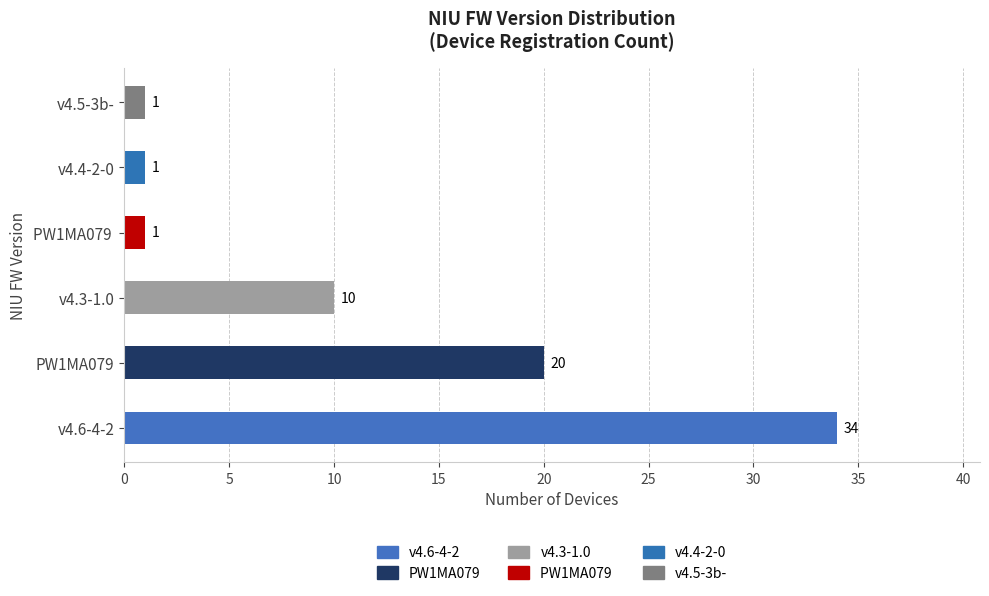

Reading left to right, transcribe all the data shown in this chart.

v4.6-4-2=34	v4.3-1.0=10	PW1MA079=20	v4.4-2-0=1	v4.5-3b-=1	PW1MA079 =1